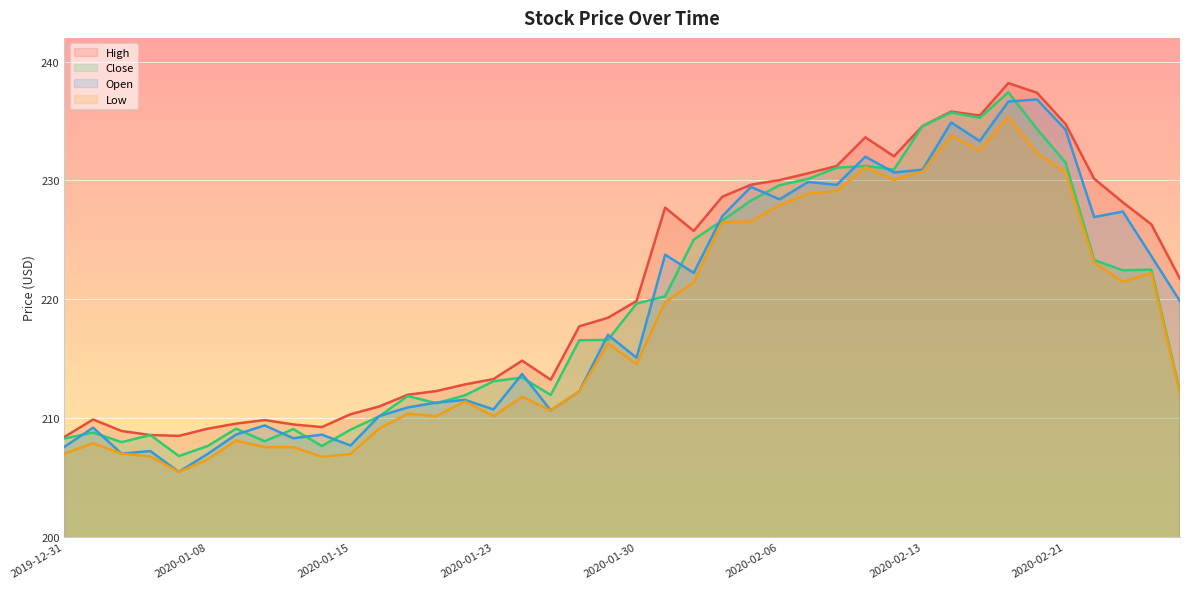

At how many categories does at least one series exceed 222?

18